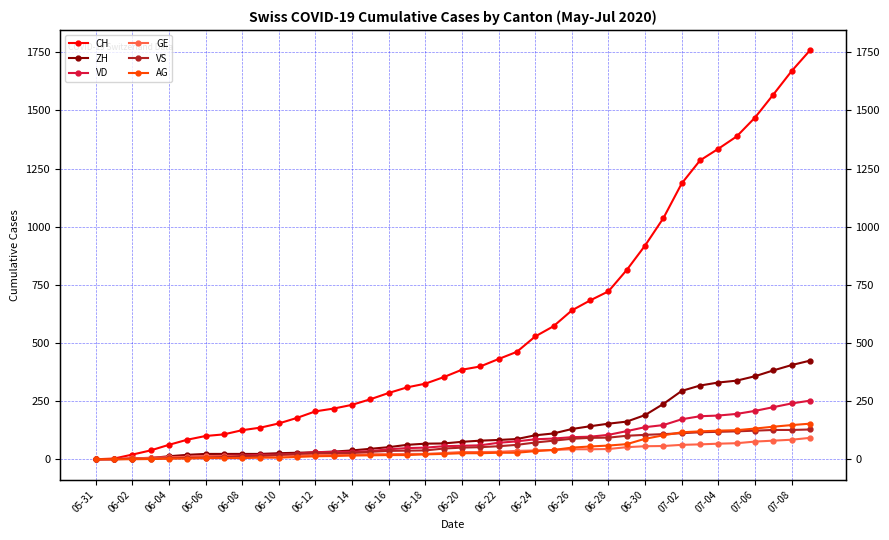

Reading left to right, extract all data points from this chart.

CH: 0	3	20	38	62	84	100	107	125	136	154	178	206	218	234	258	285	309	325	353	385	399	431	462	528	572	640	683	722	814	919	1037	1186	1285	1335	1388	1469	1568	1669	1758
ZH: 0	0	2	5	13	19	23	23	23	23	26	28	30	33	38	45	52	62	67	68	75	80	83	87	103	111	130	142	153	162	190	238	294	317	330	338	357	382	405	424
VD: 0	0	4	6	9	11	13	15	16	19	20	24	31	31	32	35	43	48	50	56	58	60	71	77	86	89	95	97	105	121	138	147	172	185	188	195	208	224	240	252
GE: 0	1	4	6	8	10	13	13	14	14	16	16	20	20	20	22	22	23	23	27	31	31	32	36	38	40	43	43	44	52	56	57	62	64	67	69	76	80	84	92
VS: 0	1	2	2	4	6	7	9	14	15	19	23	27	27	27	32	36	37	38	46	50	52	56	62	72	80	88	92	93	101	105	108	112	116	118	120	123	126	126	128
AG: 0	0	0	1	3	3	5	5	5	7	7	10	13	14	16	17	18	18	21	23	26	26	28	28	35	40	50	55	59	65	88	103	116	120	123	125	132	140	147	153